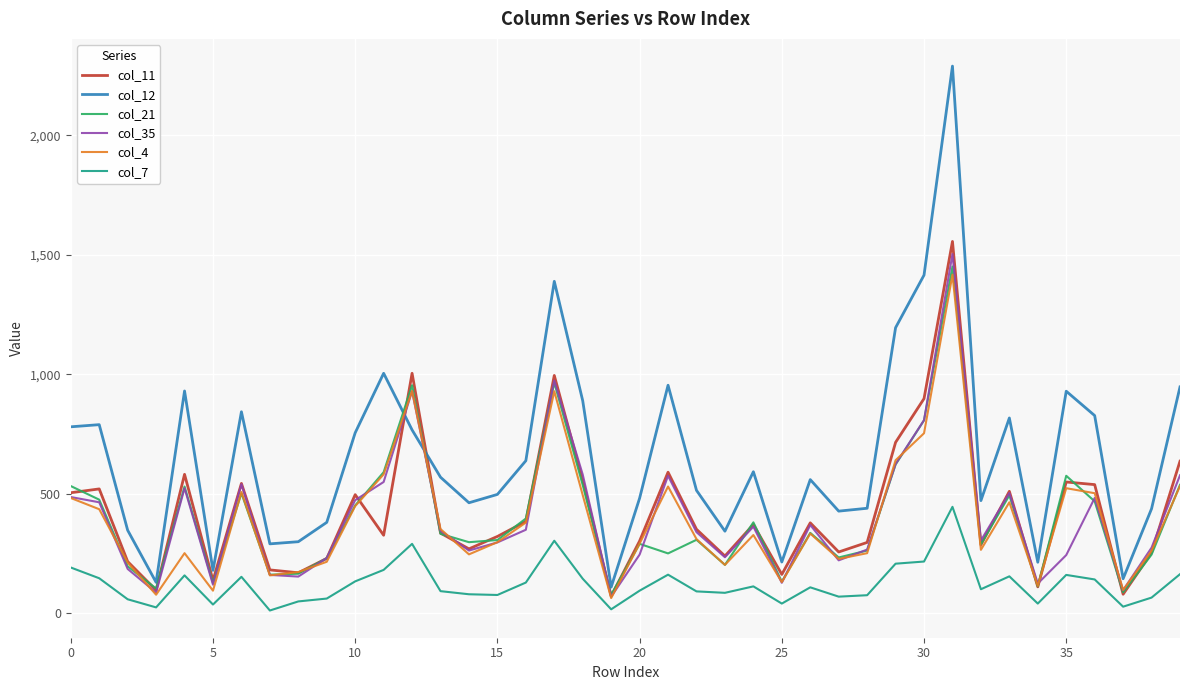

Which series has the largest range (max minus min)?

col_12